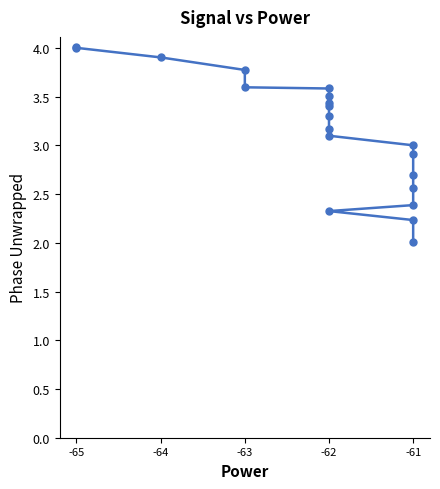

What is the greatest value displayed?

4.0